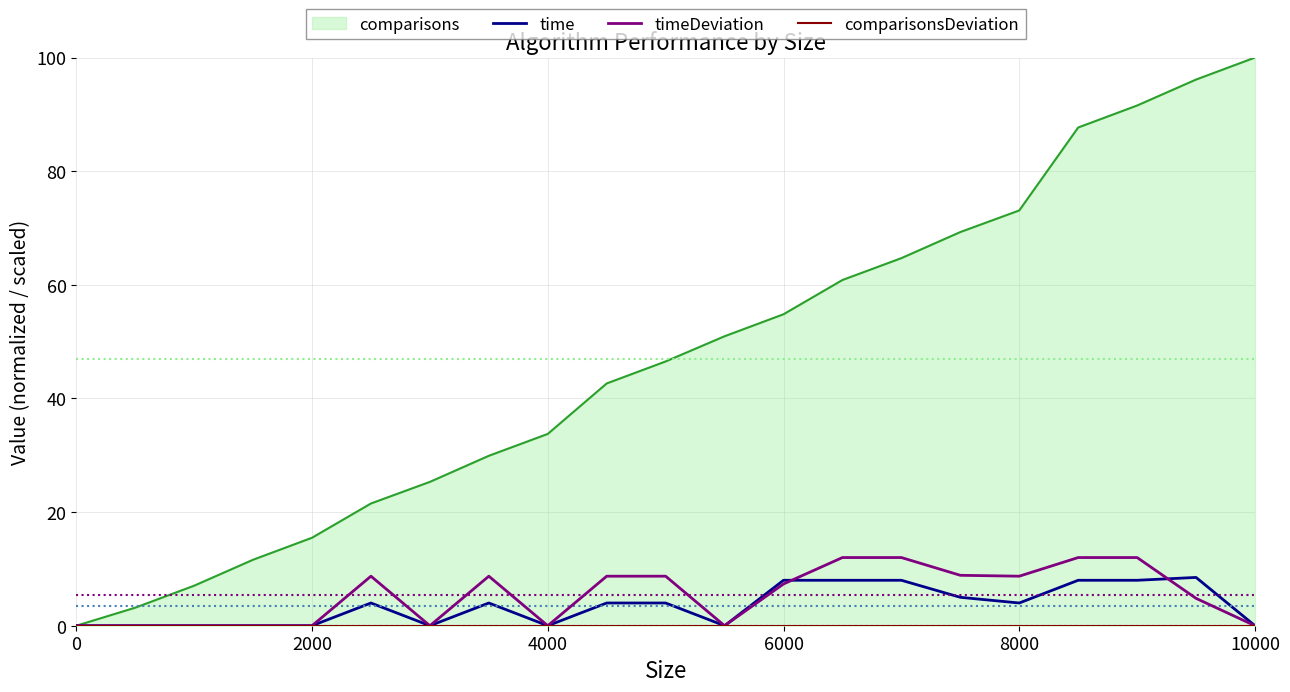

Which series has the largest total across all categories?

timeDeviation